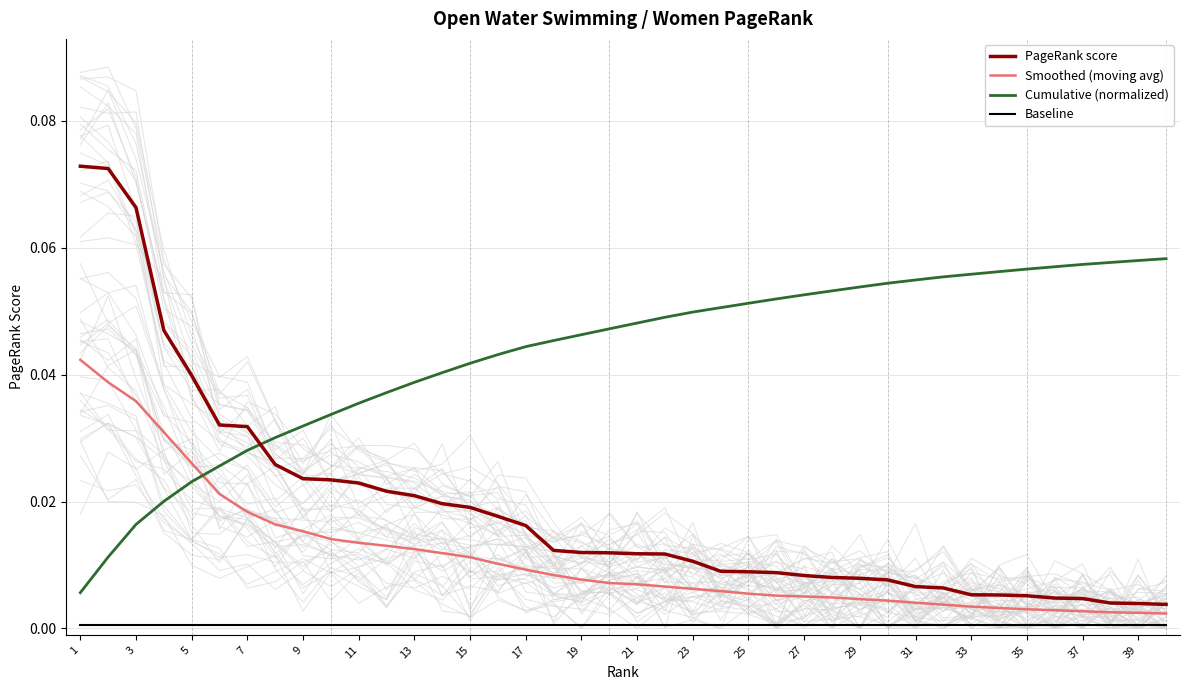

After their last crossing, which series has the higher values: PageRank score or Cumulative (normalized)?

Cumulative (normalized)